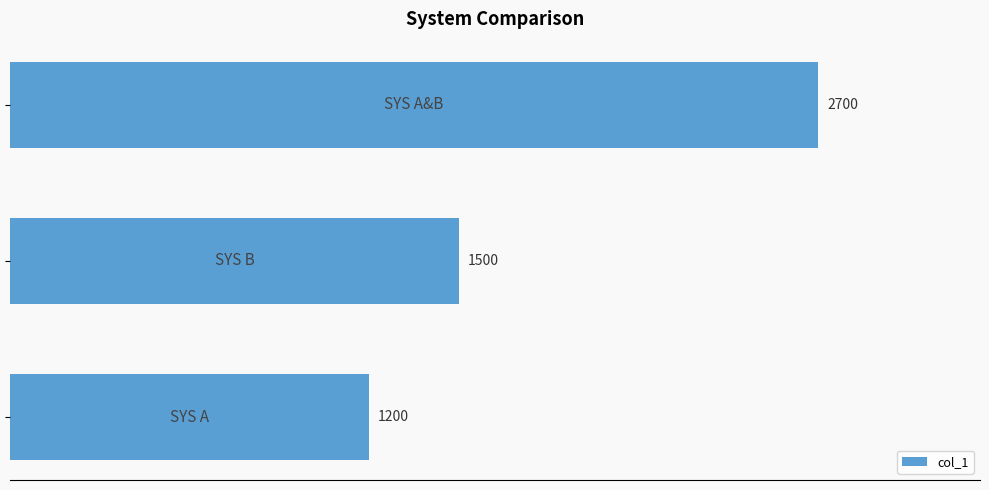

What is the greatest value displayed?

2700